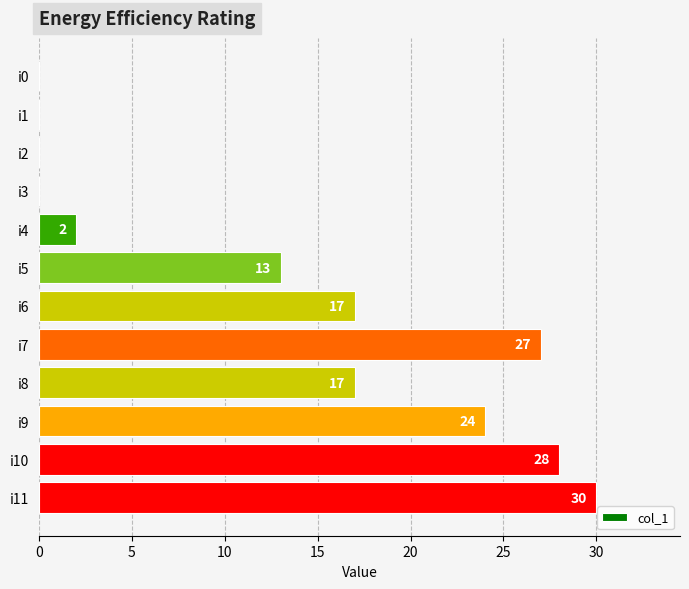

Where is the data nearest to the value 15?

i5